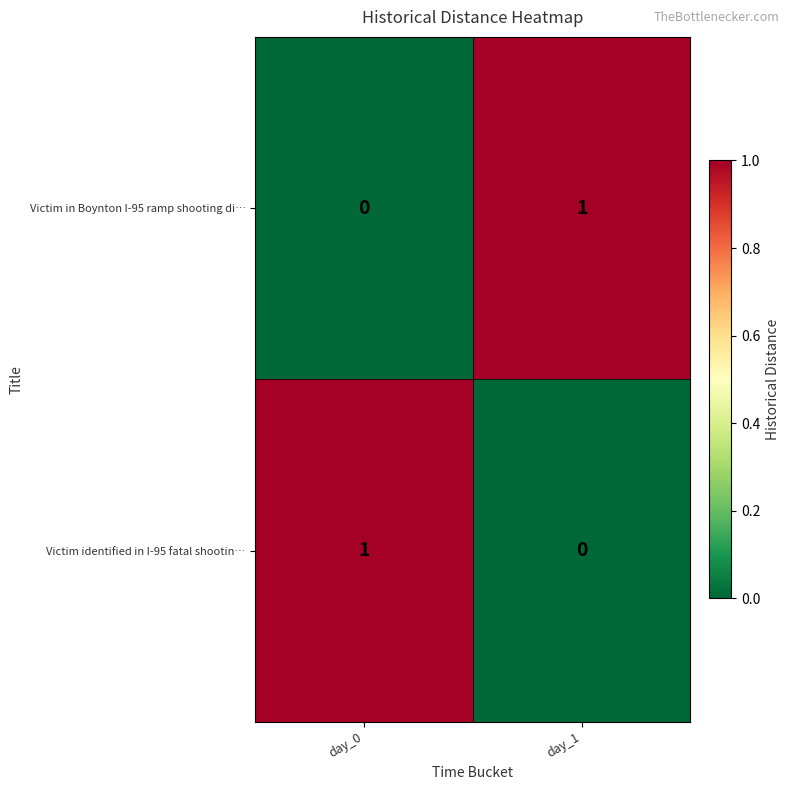

The Victim identified in I-95 fatal shootin… series shows 0 at day_1. True or false?

True